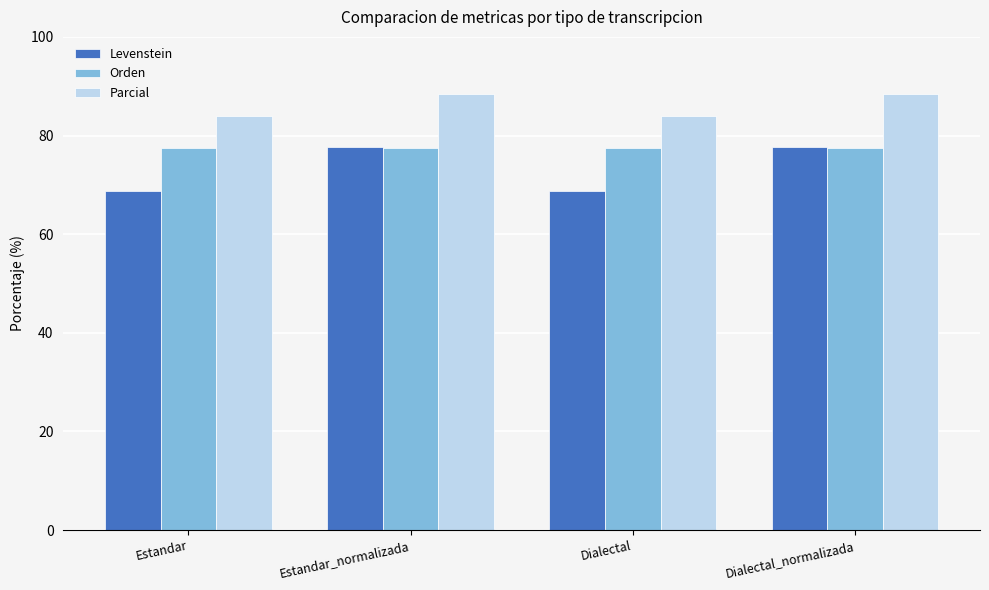

Are the bars grouped side by side (vs. stacked)?

Yes